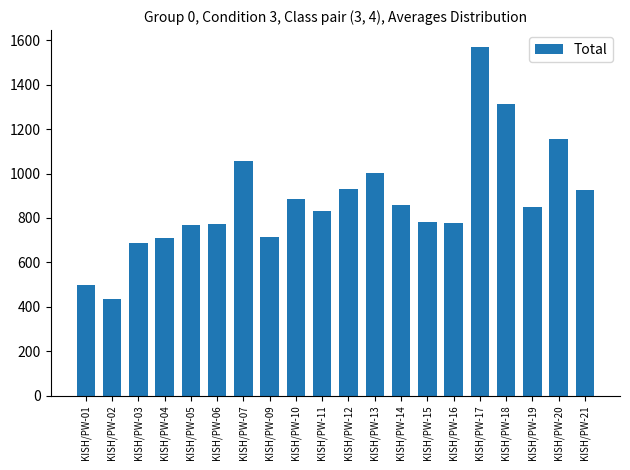

What is the value of the 10th bar from the left?

832.1